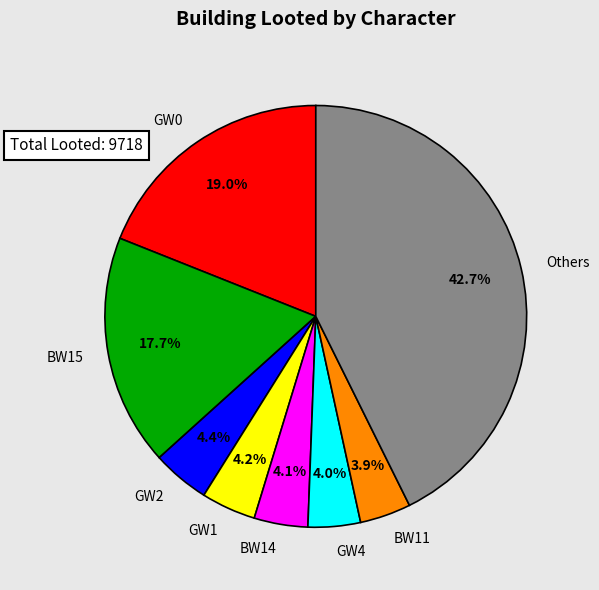

What is the total percentage of BW14 and GW1?

8.3%